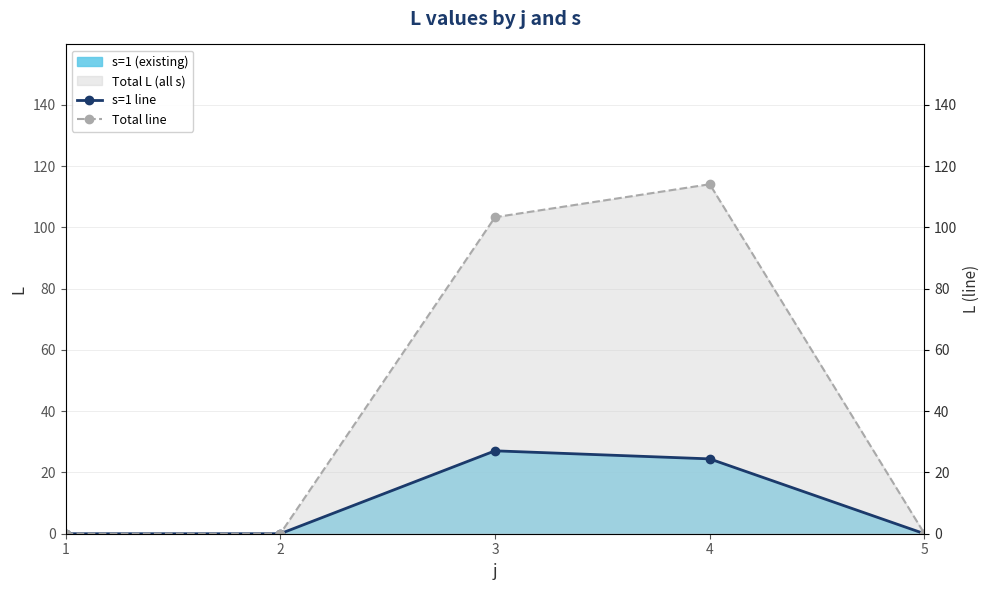

True or false: s=1 line and Total line intersect in this chart.

False